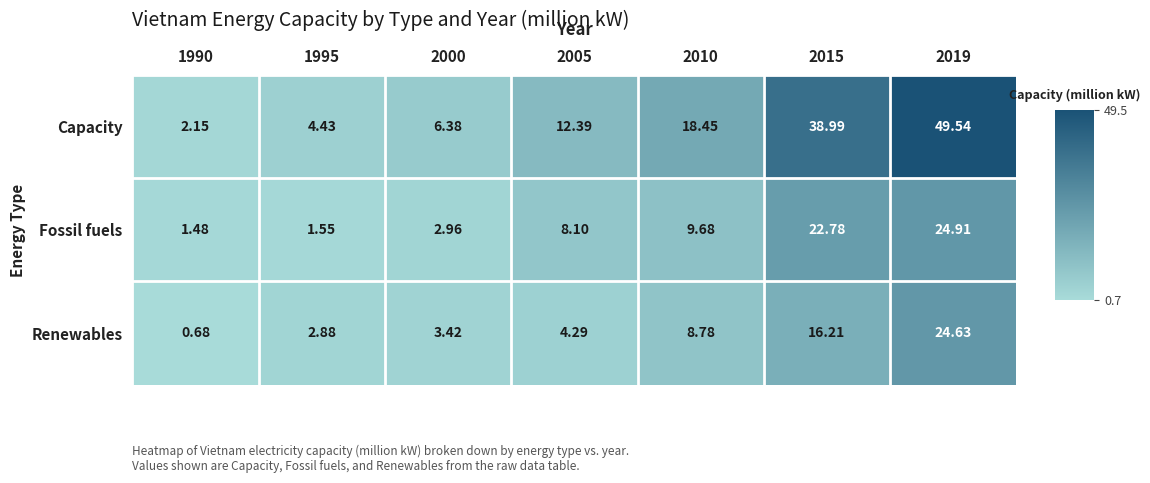

Rank the series at 2019 from highest to lowest value.

Capacity, Fossil fuels, Renewables